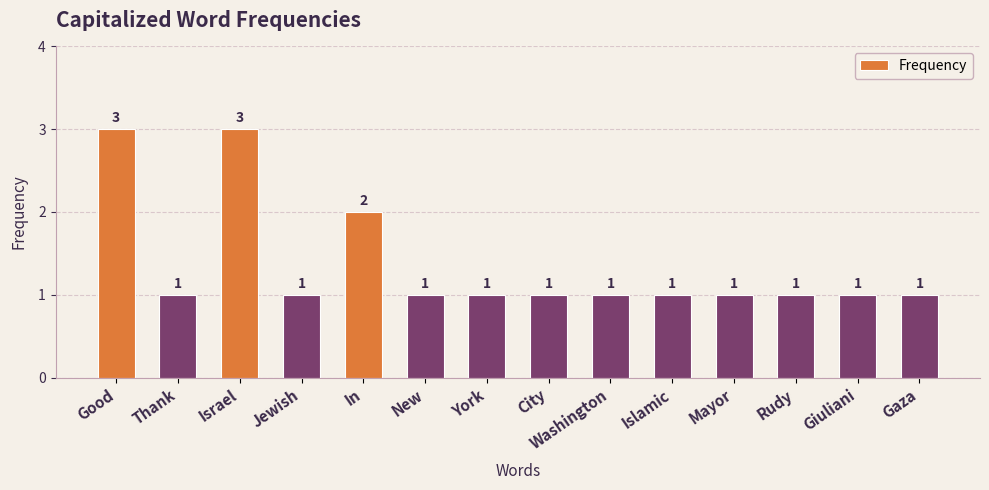

The value at York is 1. True or false?

True